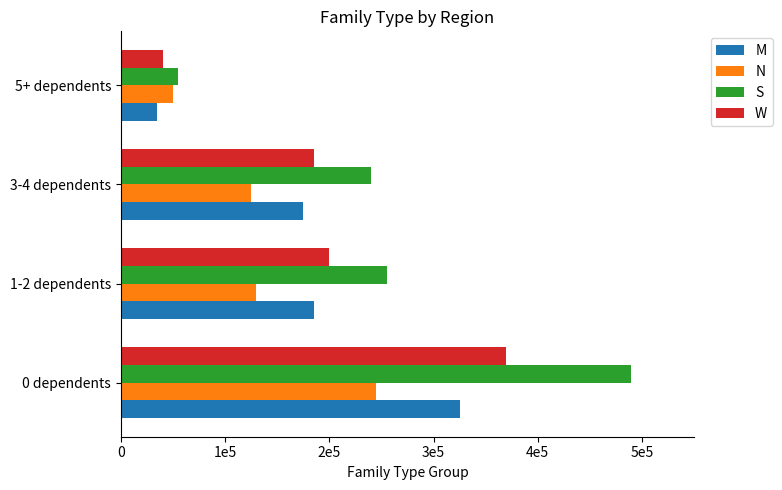

What are all the series names shown in the legend?

M, N, S, W